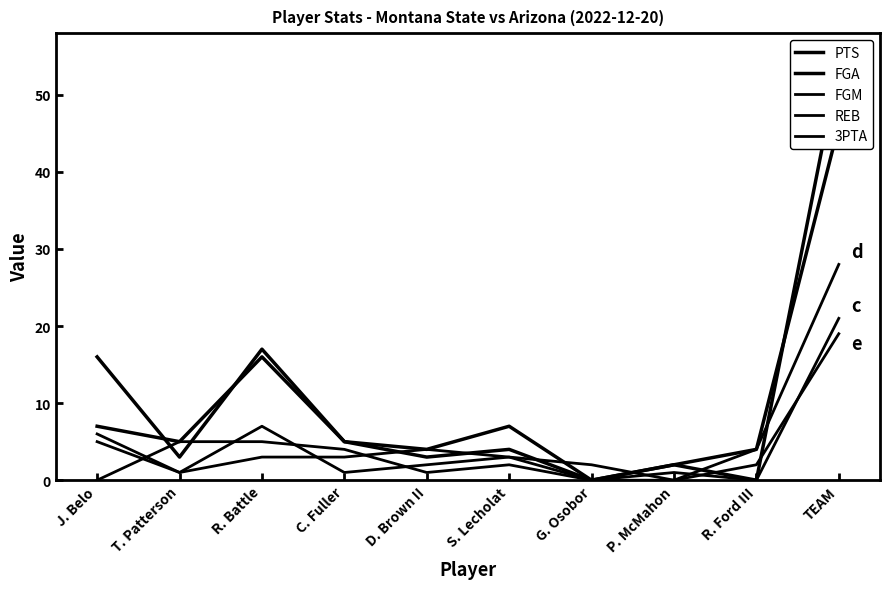

At which category does PTS reach its first local valley?

T. Patterson